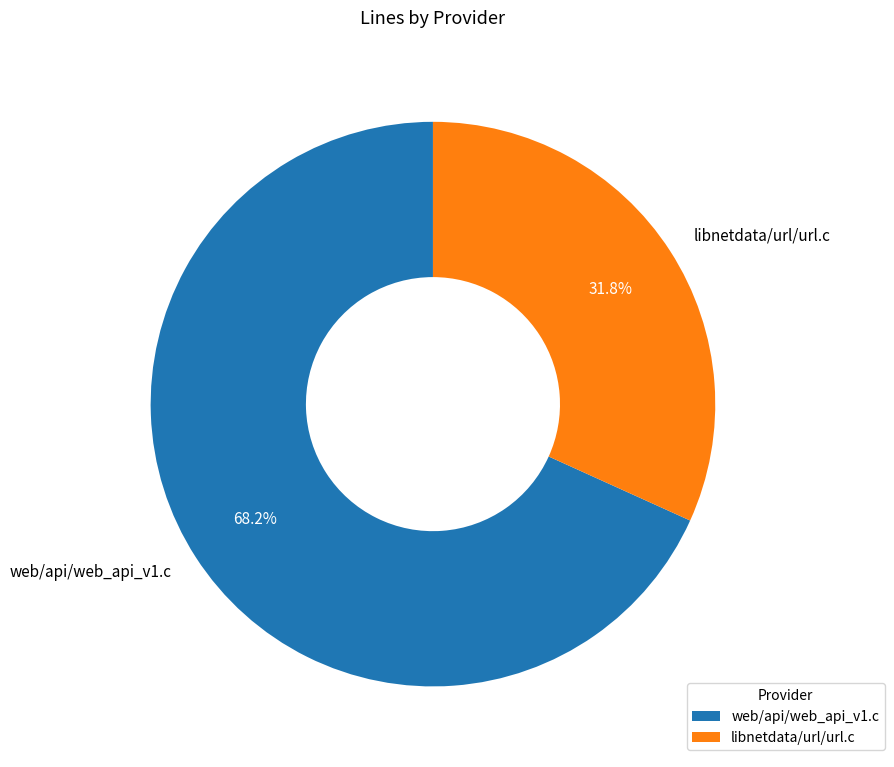

Does libnetdata/url/url.c represent more than half of the total?

No